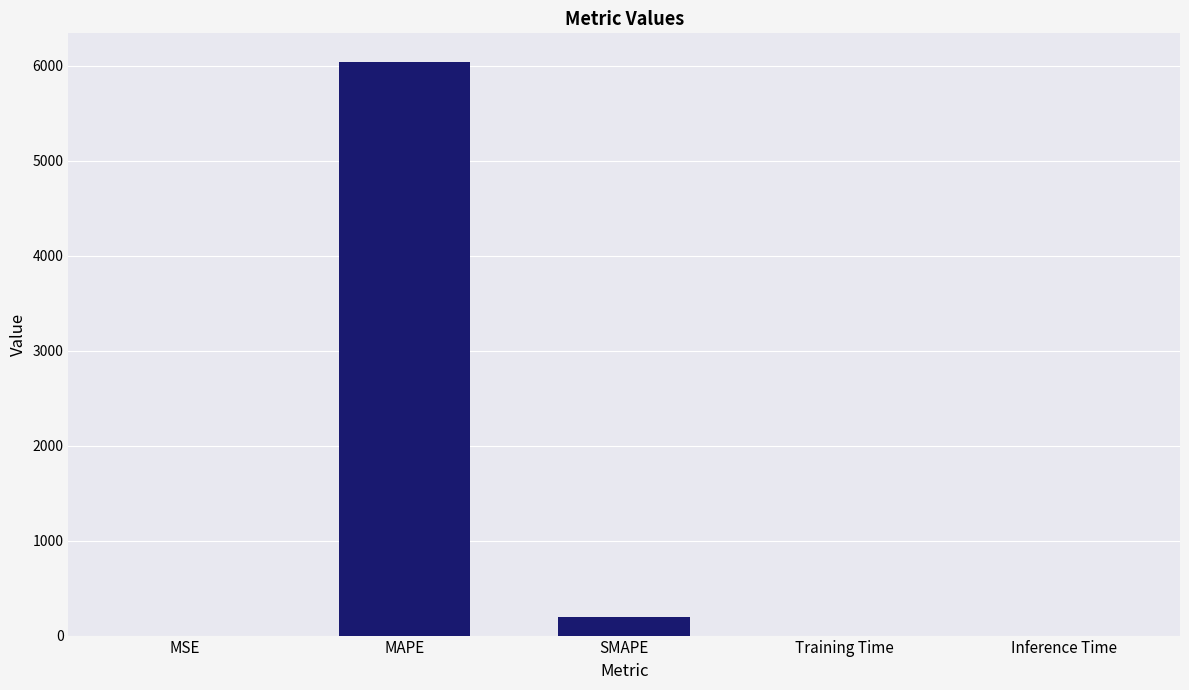

True or false: the data shows 6037.6 at MAPE.

True